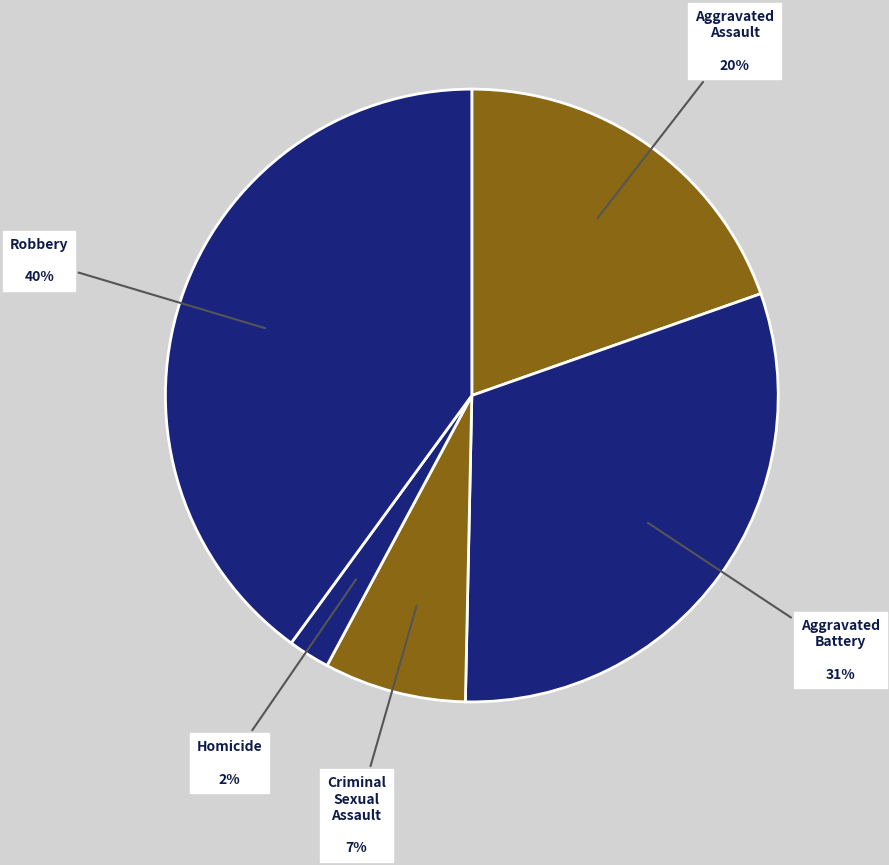

Does Aggravated Battery account for over 50% of the chart?

No